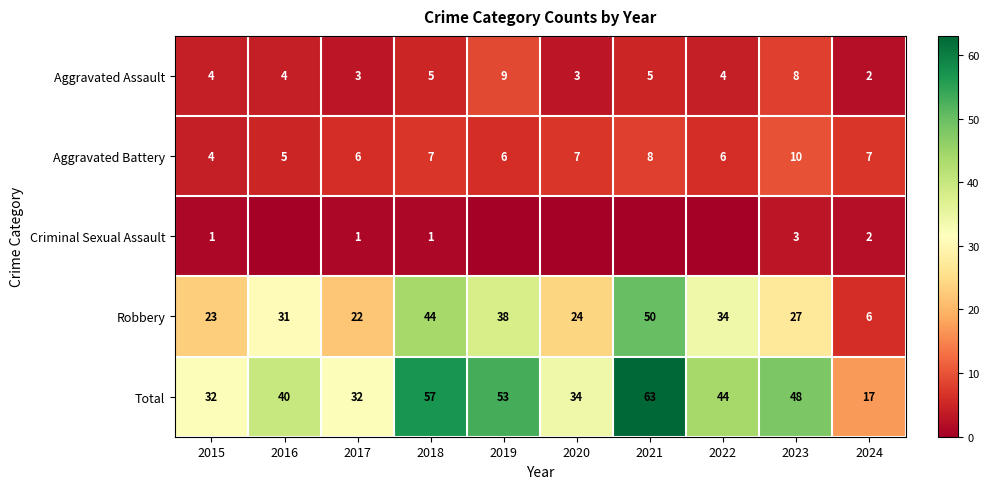

How many data points in Aggravated Battery are less than 7?

5